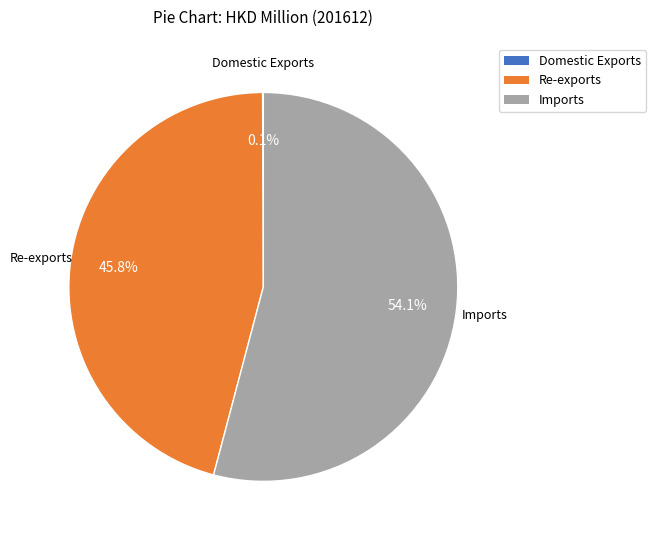

Which category has the biggest portion of the pie?

Imports